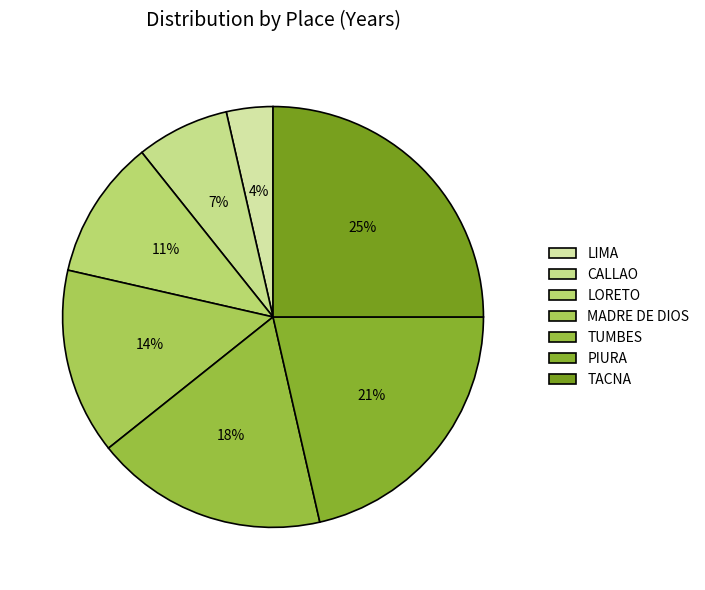

Does any single category account for the majority?

No